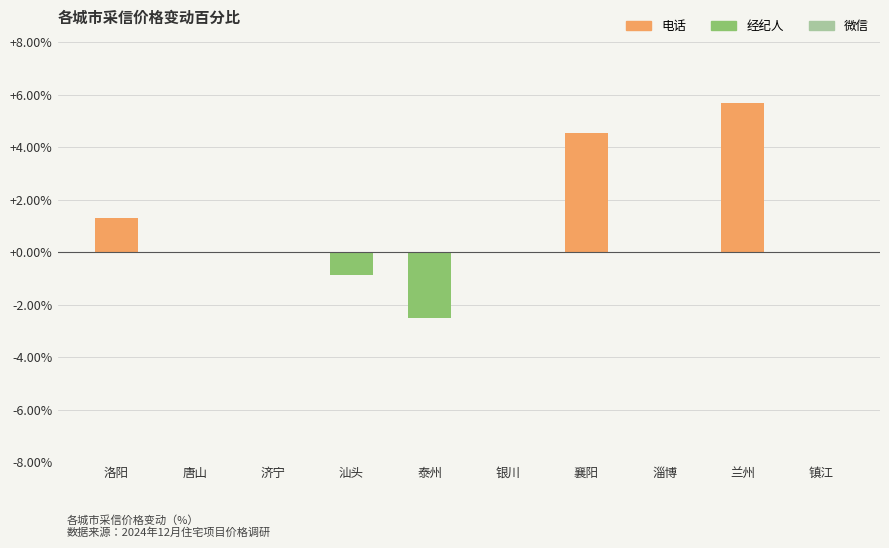

At which label is the value closest to 1?

洛阳